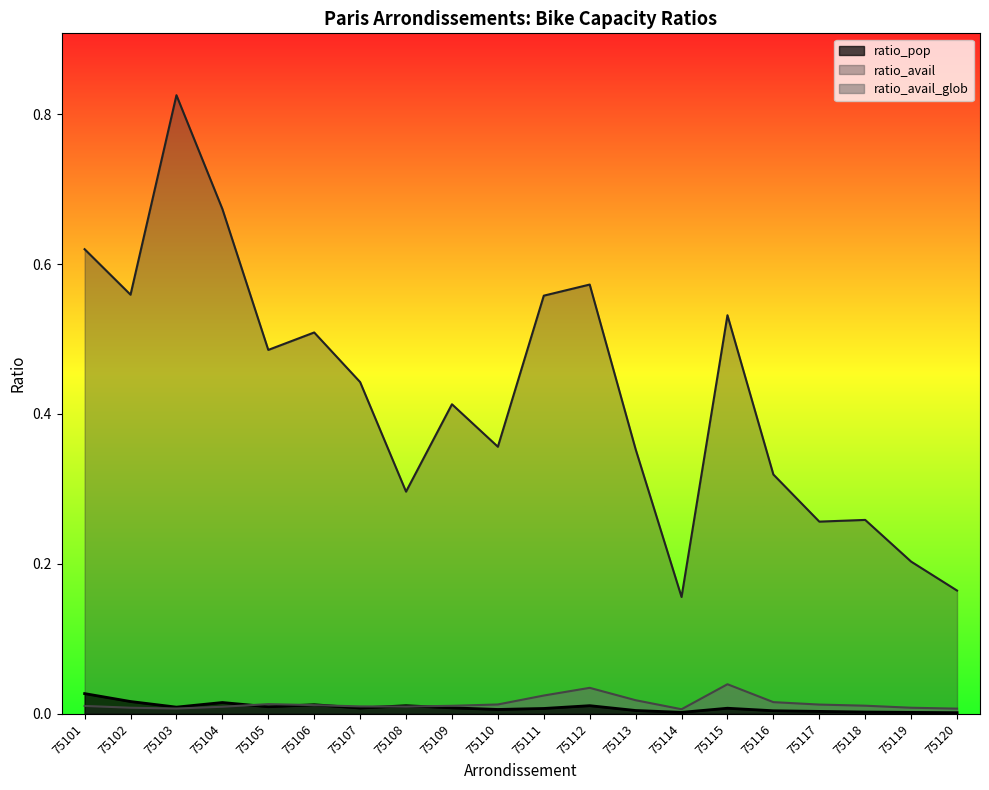

How many interior local peaks does the ratio_avail_glob series have?

3